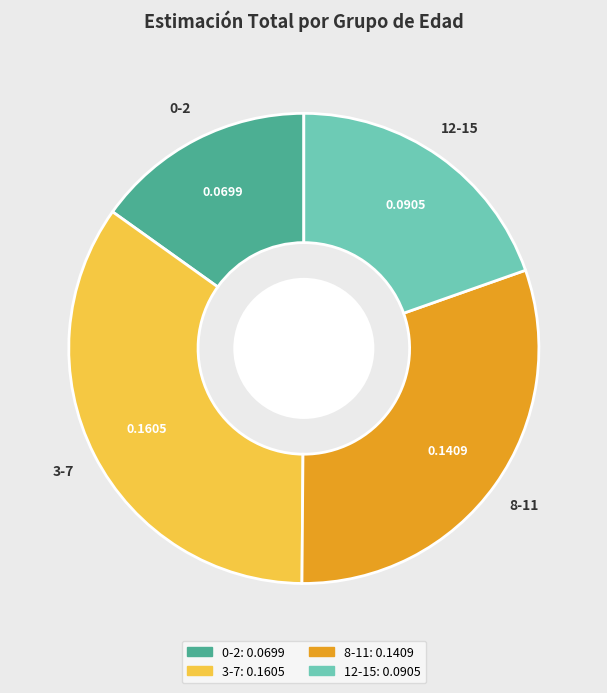

Does any single category account for the majority?

No